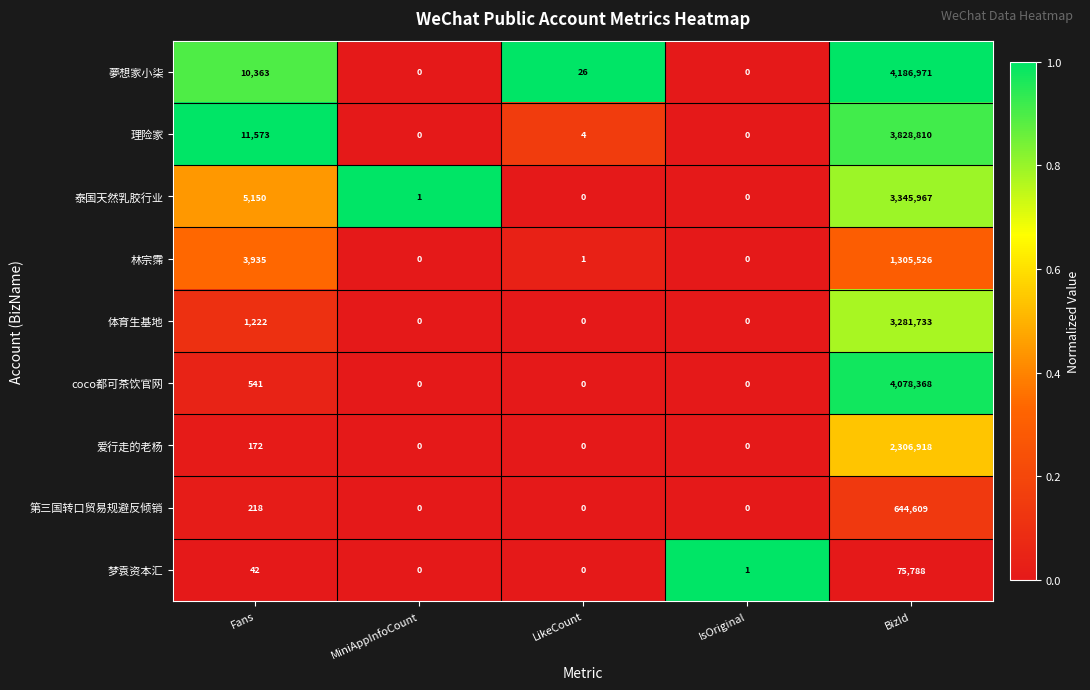

At which label does 泰国天然乳胶行业 reach its peak?

BizId